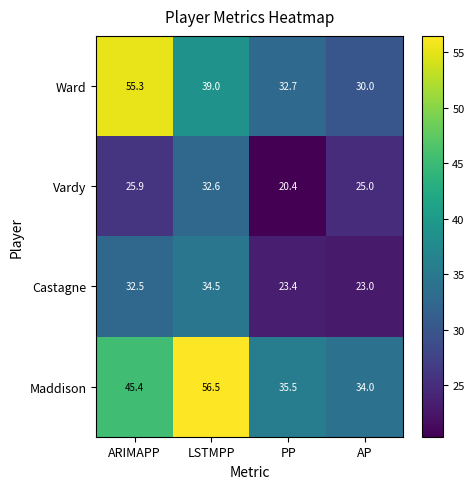

Is it true that Ward equals 32.7 at PP?

True